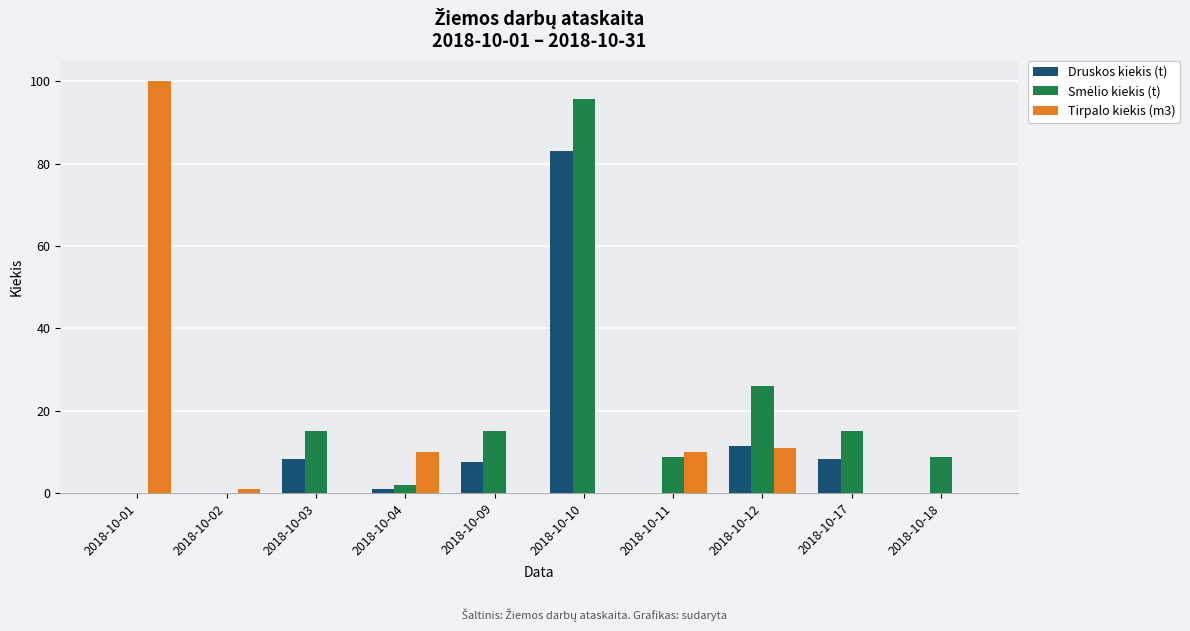

What is the maximum value for Druskos kiekis (t)?

83.1